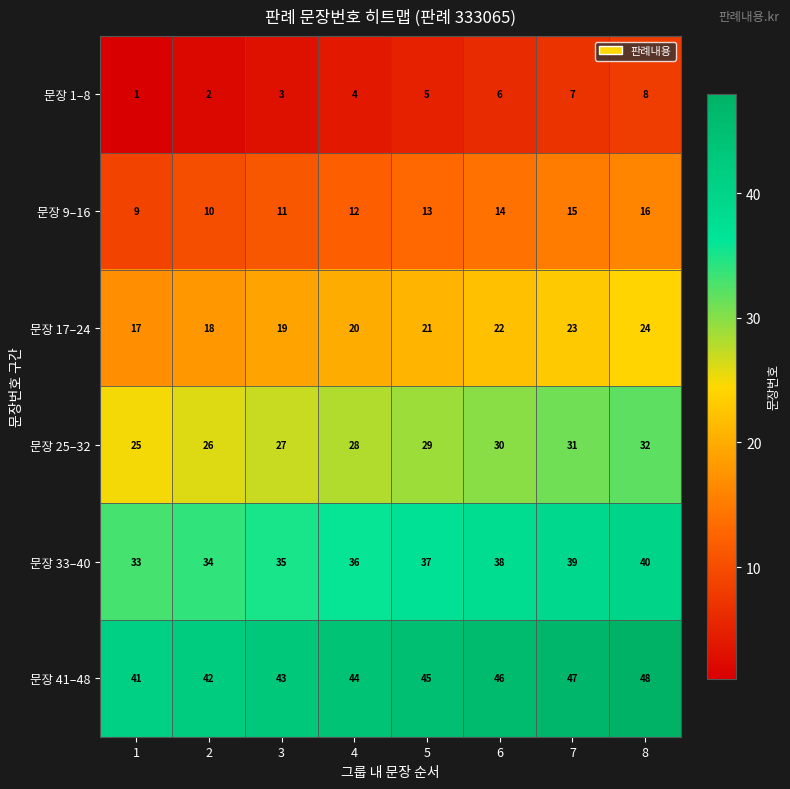

How many 문장 41–48 values are between 43 and 47?

5